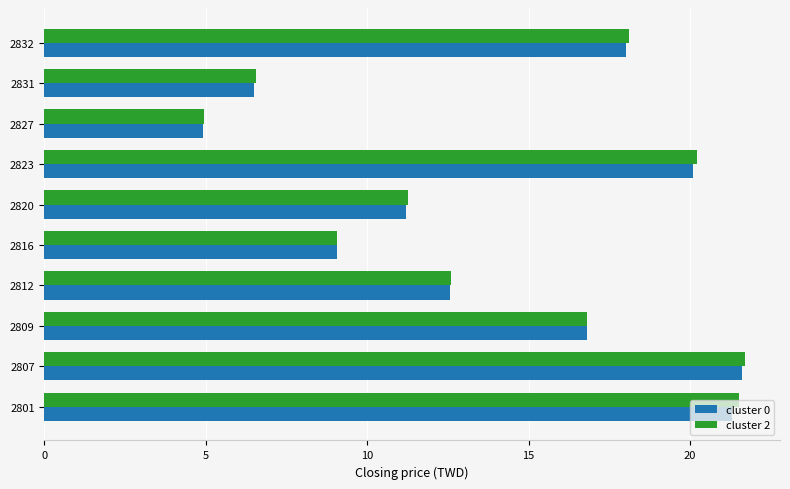

What is the average value of the cluster 2 series?

14.3